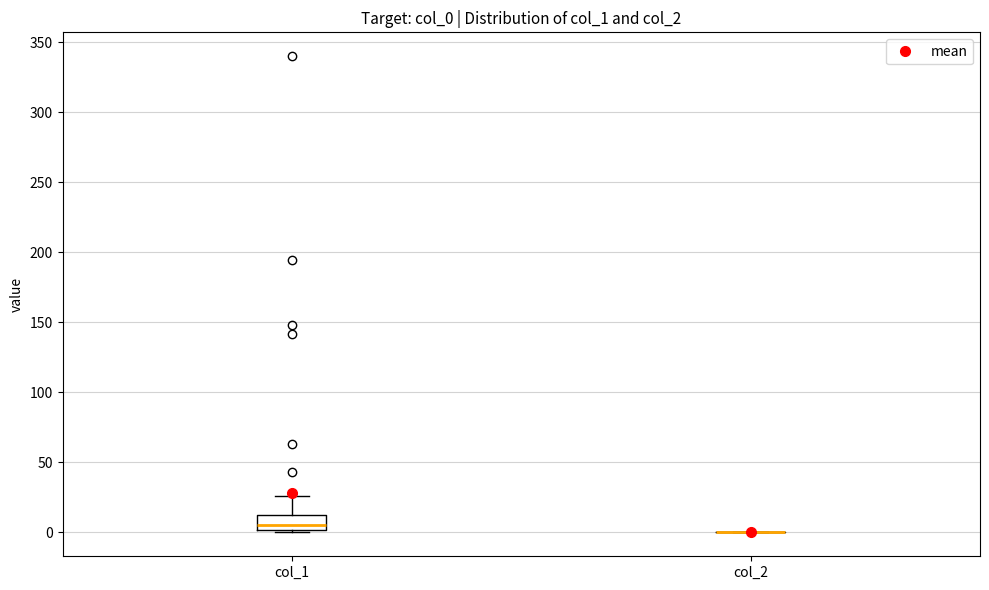

Comparing the boxes themselves (not the whiskers), which one is the tallest?

col_1